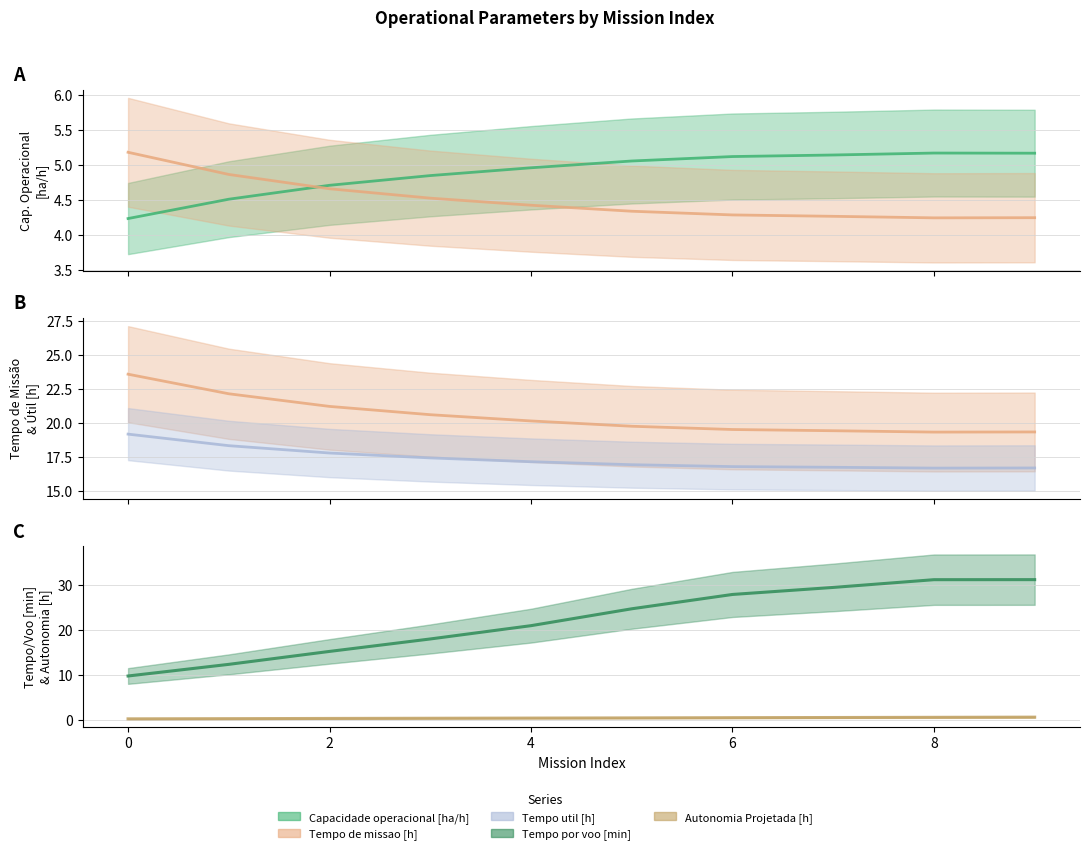

What is the difference between the second highest and minimum values in the Tempo por voo [min] series?

21.5